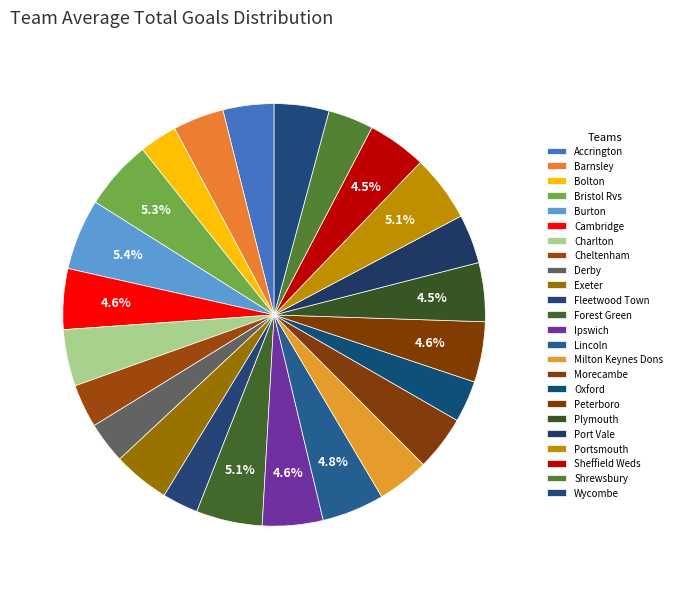

Do Barnsley and Forest Green together represent more than half of the pie?

No